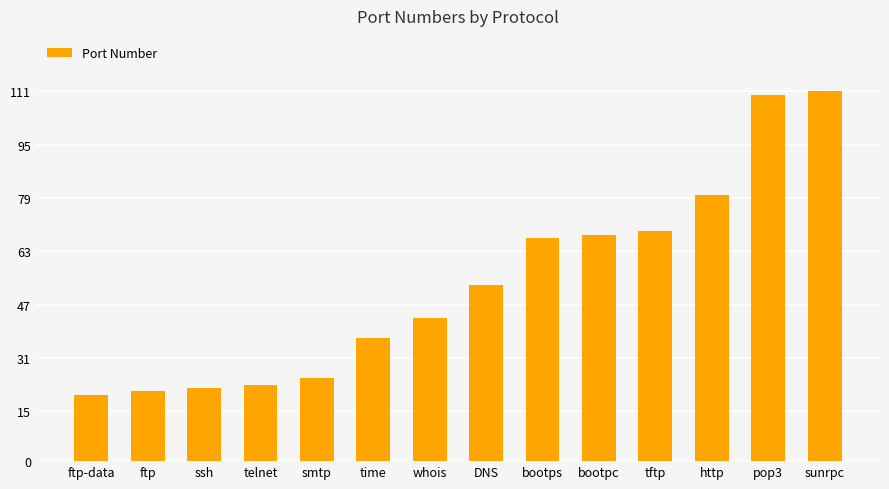

What is the average value?

54